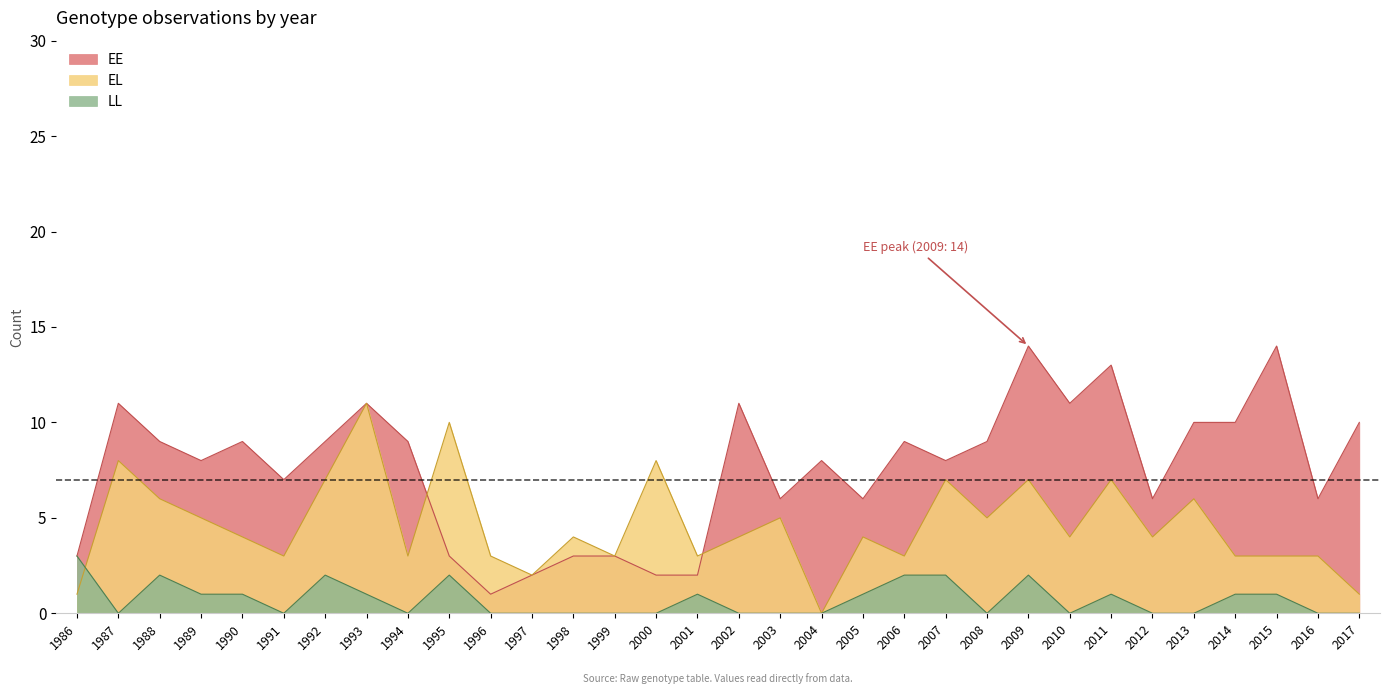

Does the chart display data point markers on the line(s)?

No